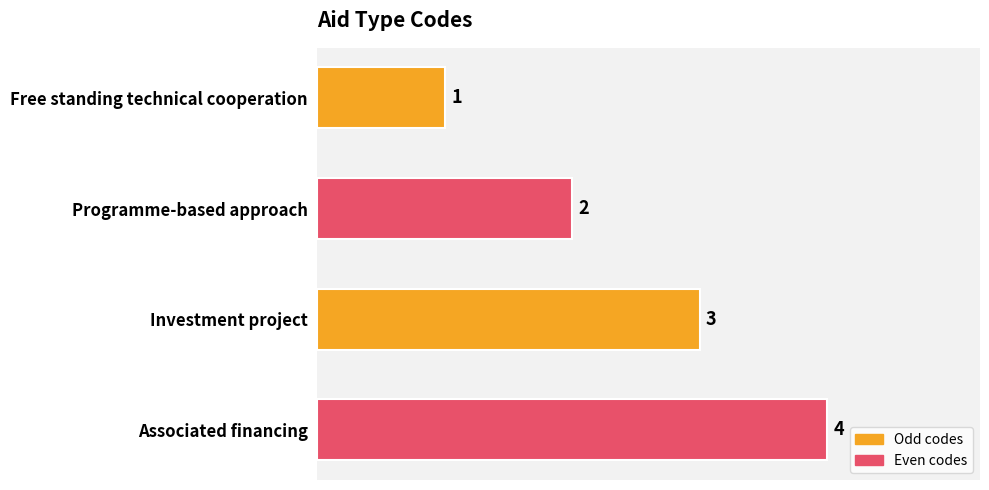

Where is the data nearest to the value 2?

Programme-based approach